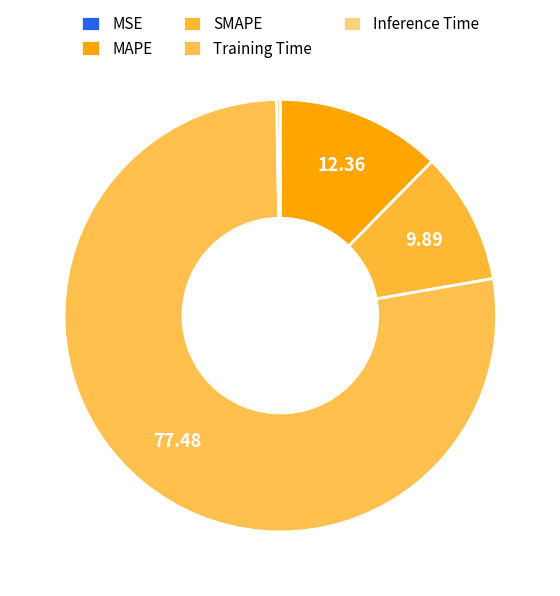

Rank the categories by value from highest to lowest.

Training Time, MAPE, SMAPE, Inference Time, MSE